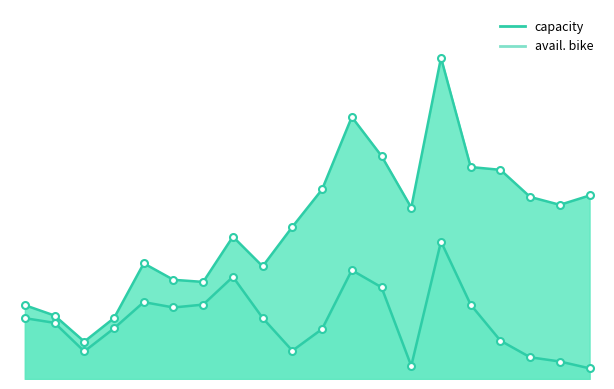

True or false: capacity has more than 1 points higher than both neighbors.

True